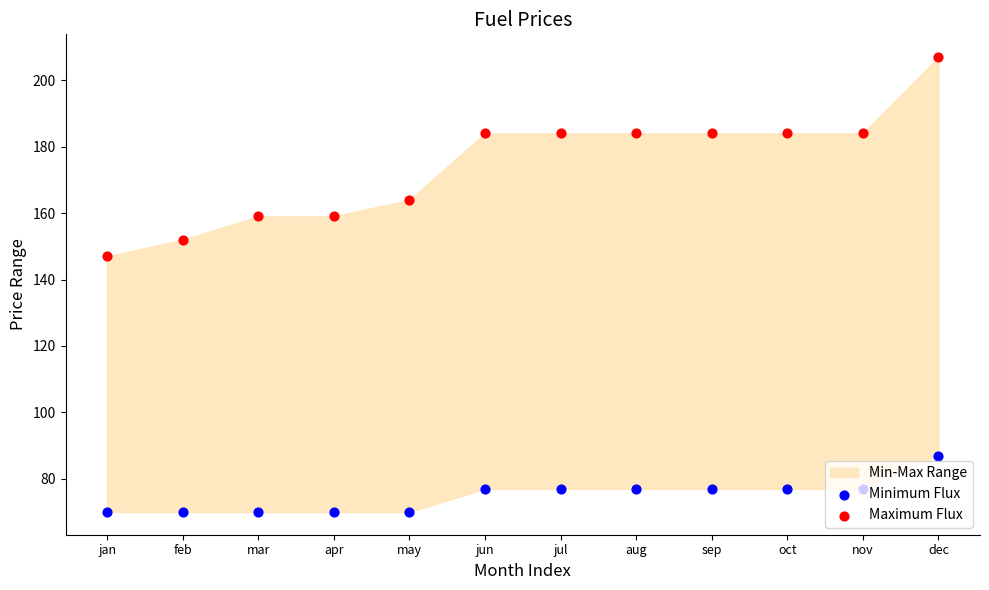

Which series reaches the maximum Y coordinate?

Maximum Flux